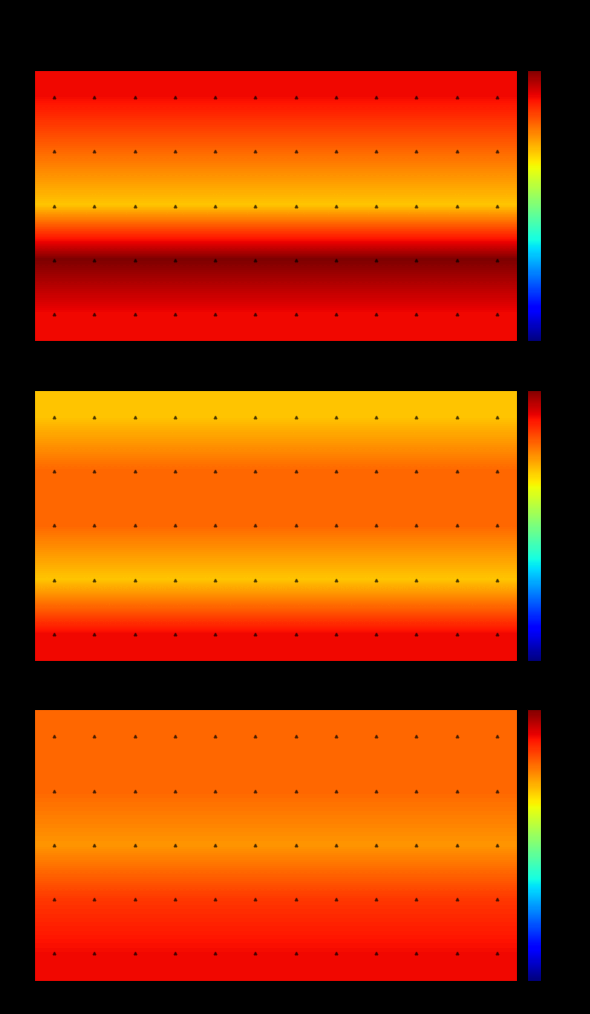

Between S and D, which is larger?

S